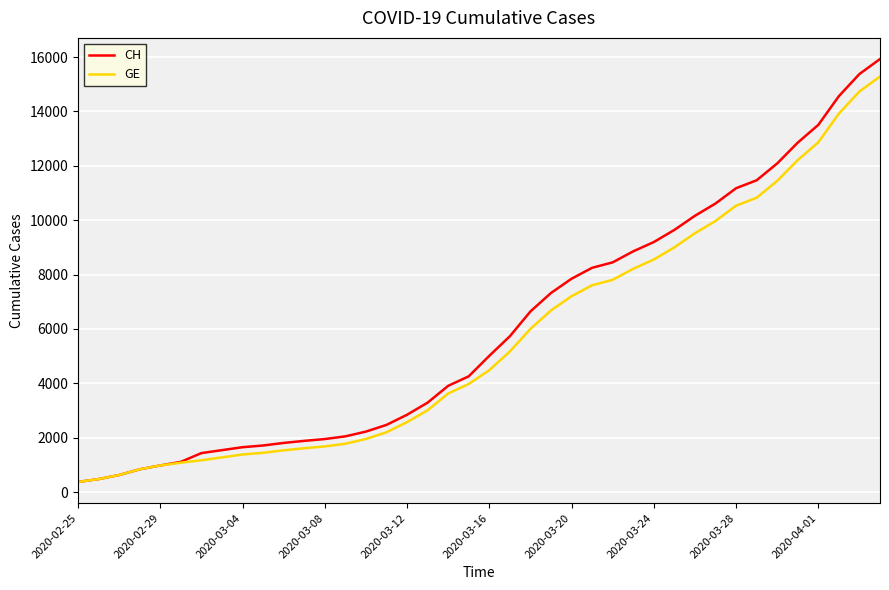

What is the lowest value of the CH series?

375